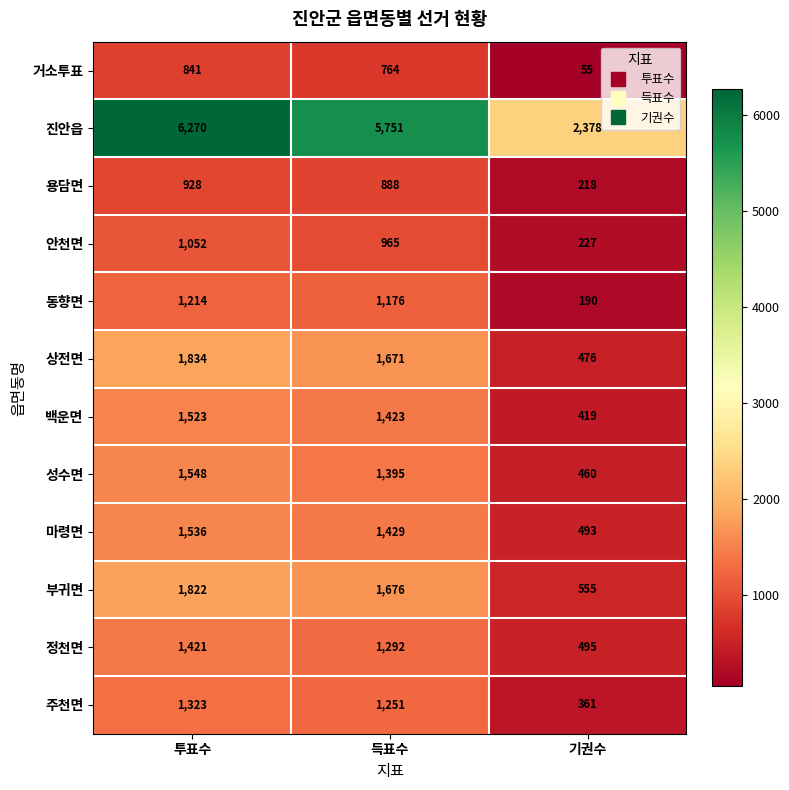

Where does the 백운면 series first go above 1423?

투표수